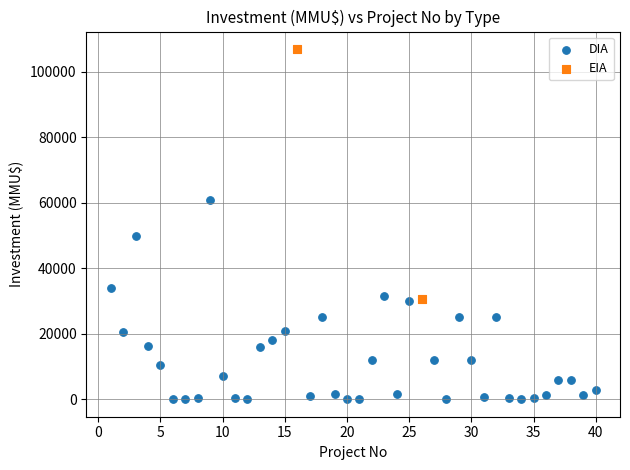

What are all the series names shown in the legend?

DIA, EIA